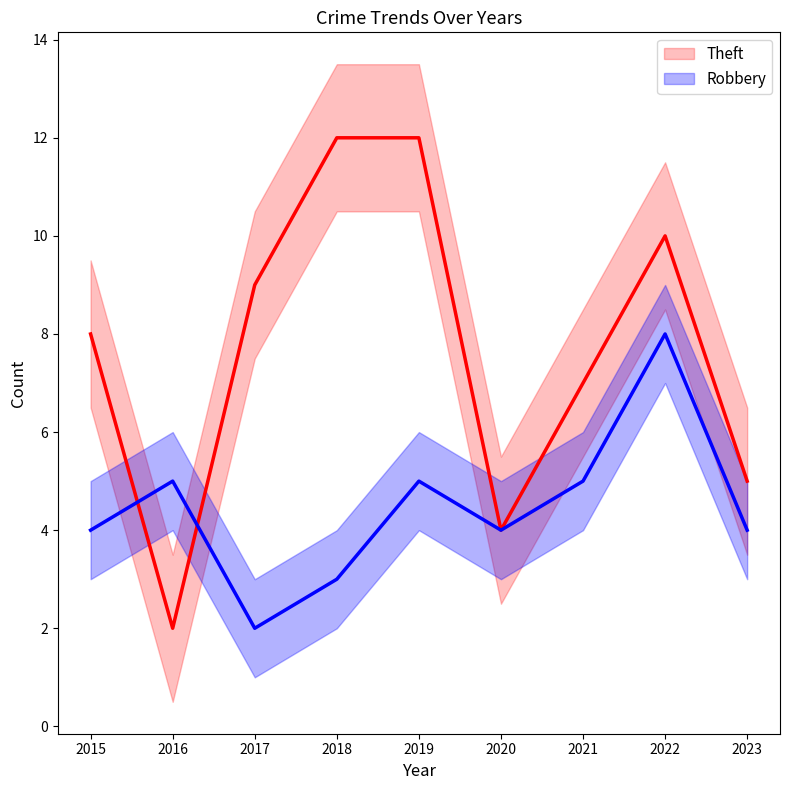

Is this an area chart (filled region under the line)?

No